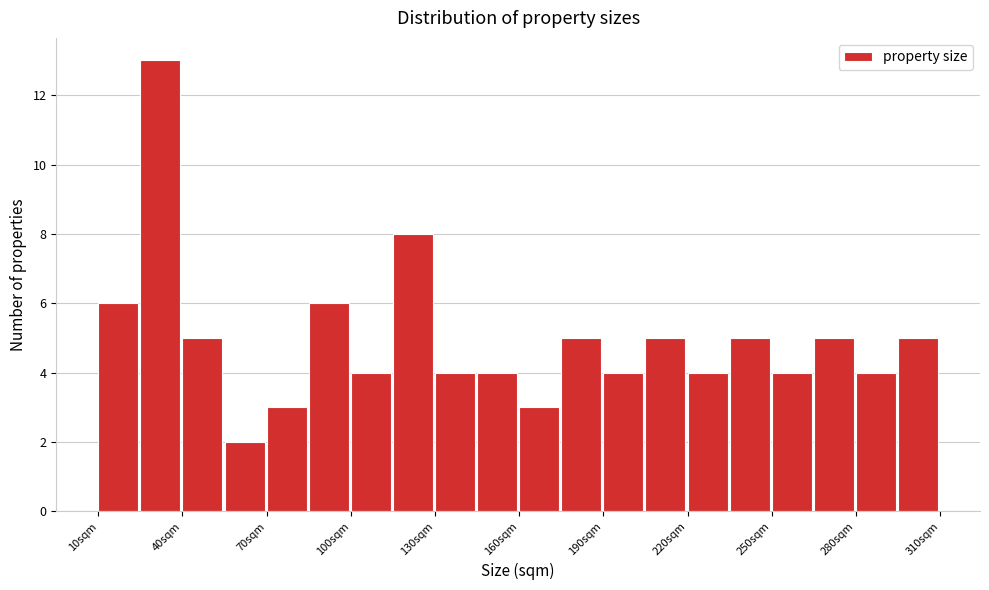

Around what value on the x-axis is the tallest bar? Give the approximate position of its centre, as read against the axis.

30